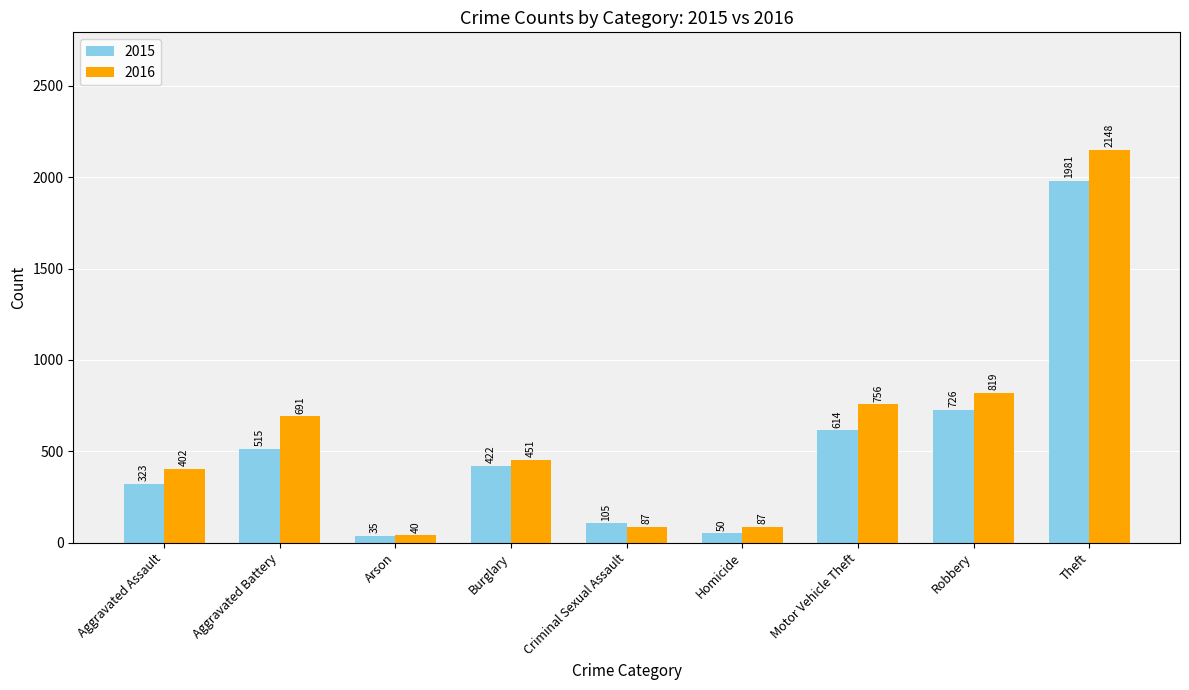

What is the sum of the 2016 values at Aggravated Assault and Aggravated Battery?

1093